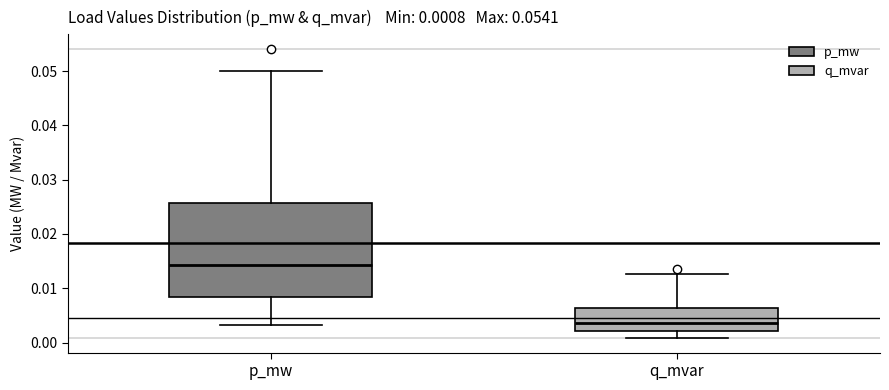

Which box has the lowest median line?

q_mvar